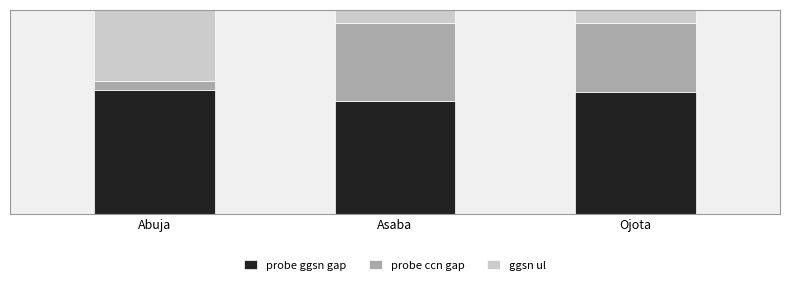

Does the chart contain any negative values?

No